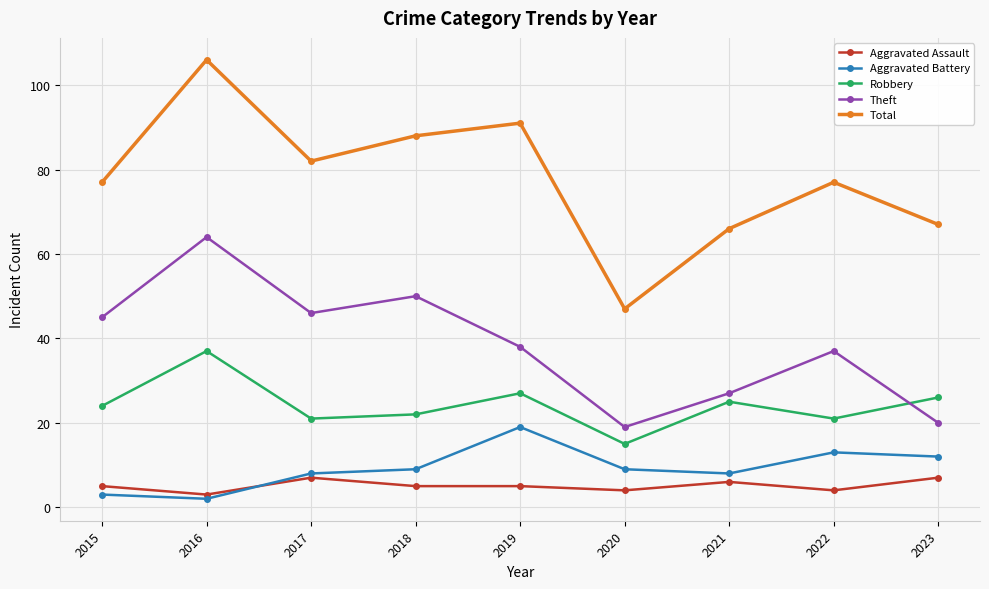

Rank the series by their maximum value, from highest to lowest.

Total, Theft, Robbery, Aggravated Battery, Aggravated Assault